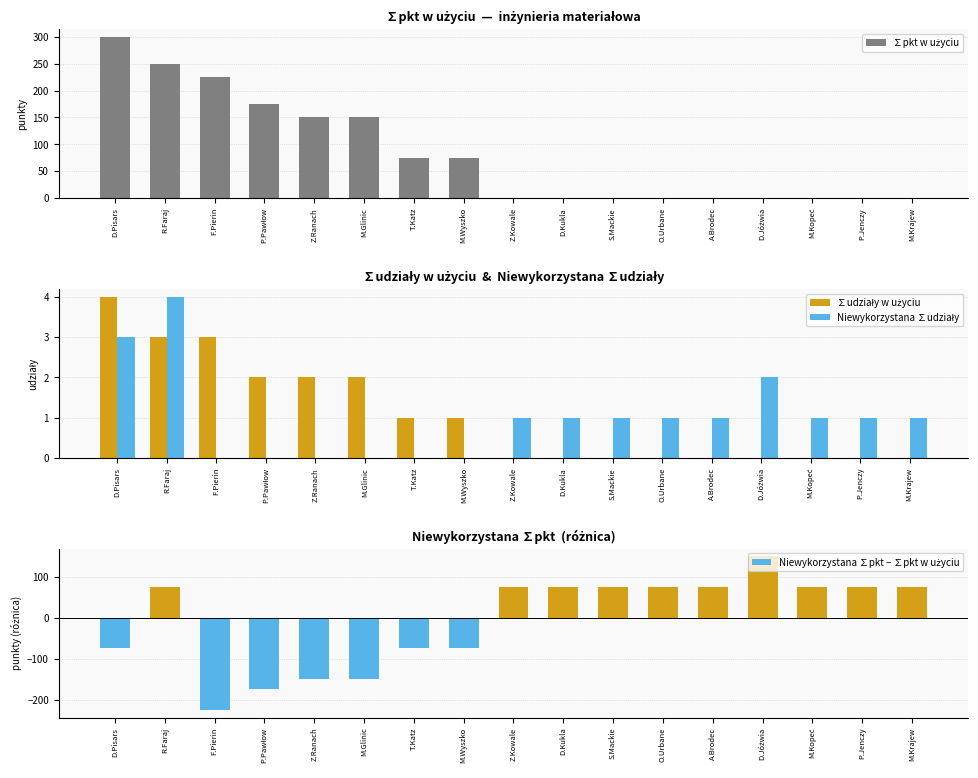

True or false: ∑udziały w użyciu has a value of 2 at P.Pawłow.

True